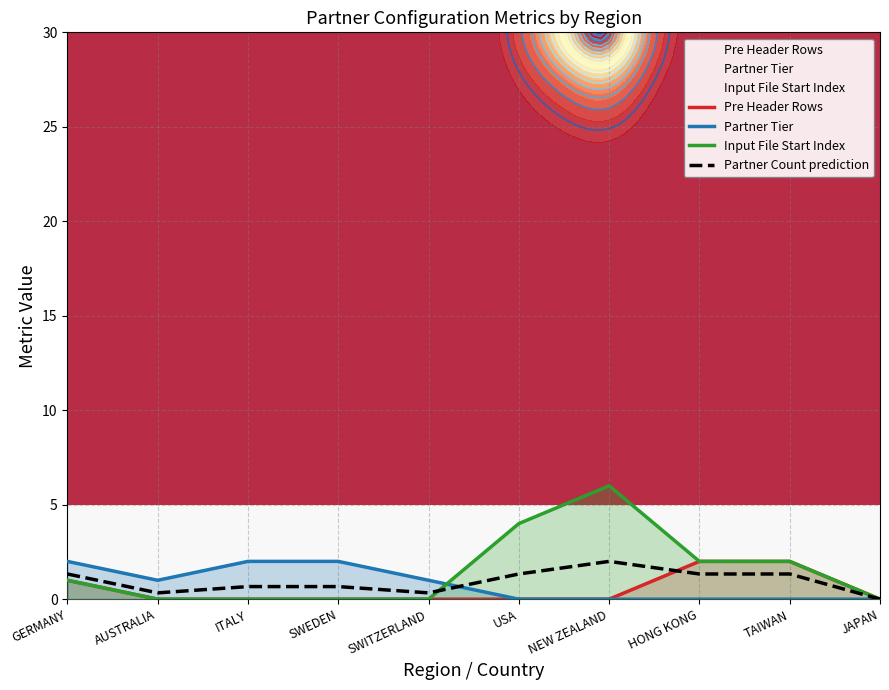

How many lines are shown in the chart?

4